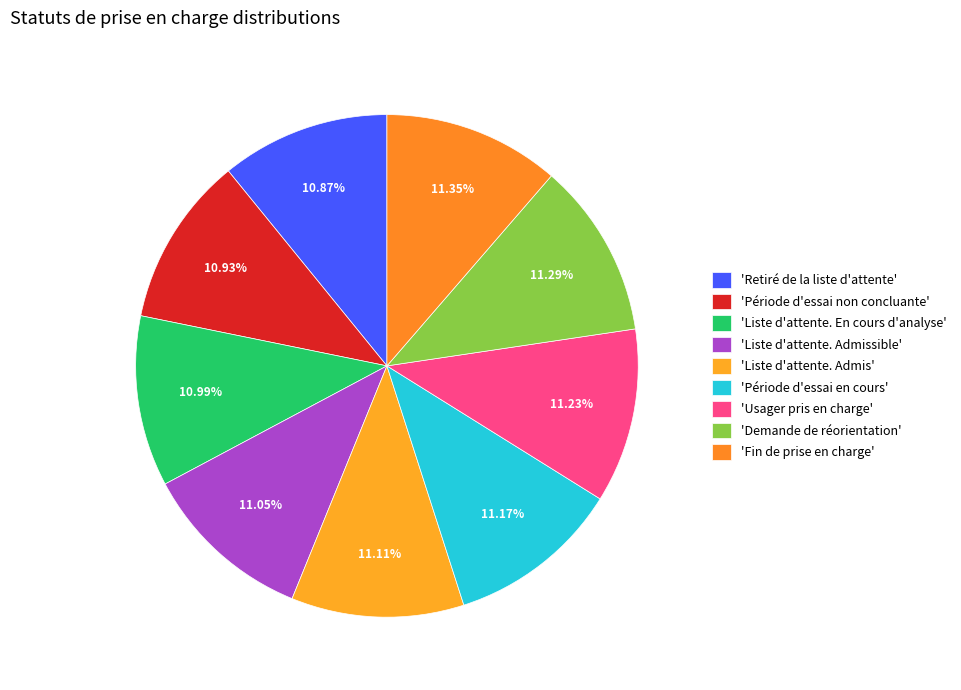

How many segments does this pie chart have?

9